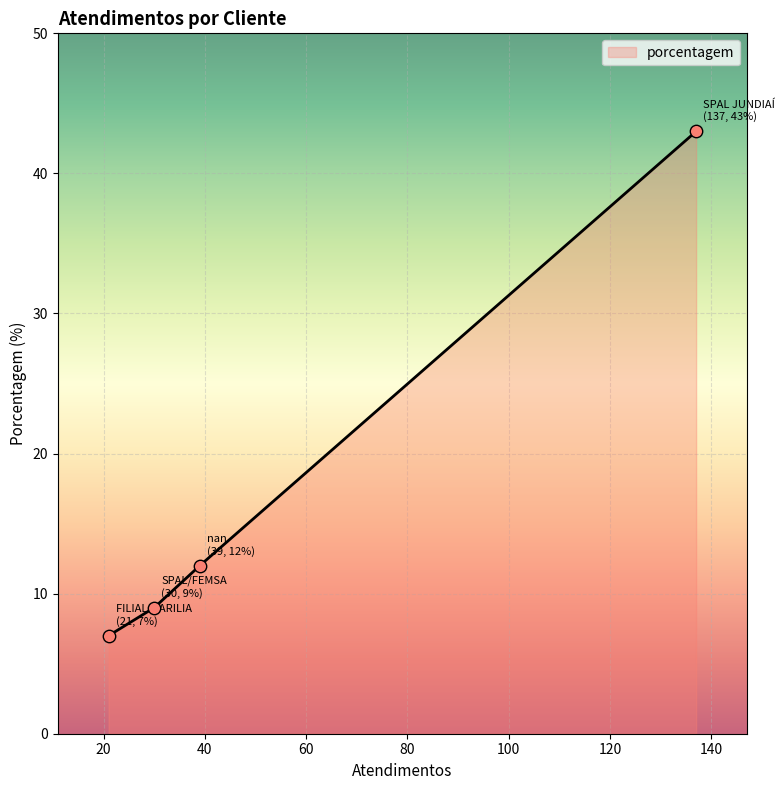

What is the maximum value shown in the chart?

43